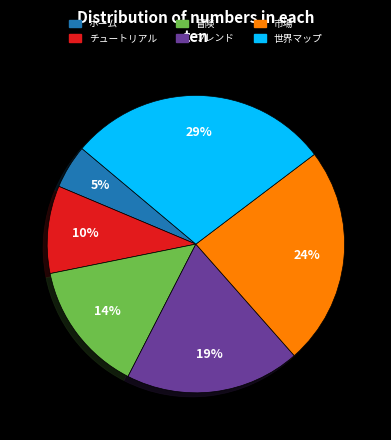

How many segments does this pie chart have?

6